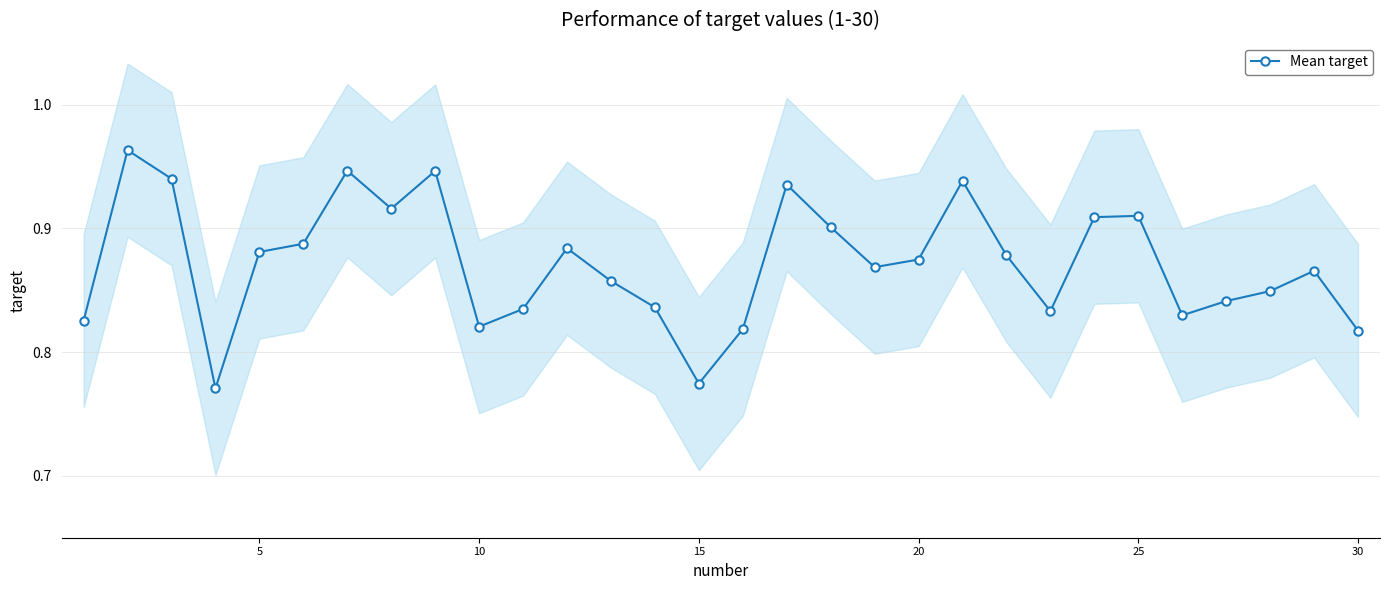

True or false: Mean target has more than 2 interior local peaks.

True